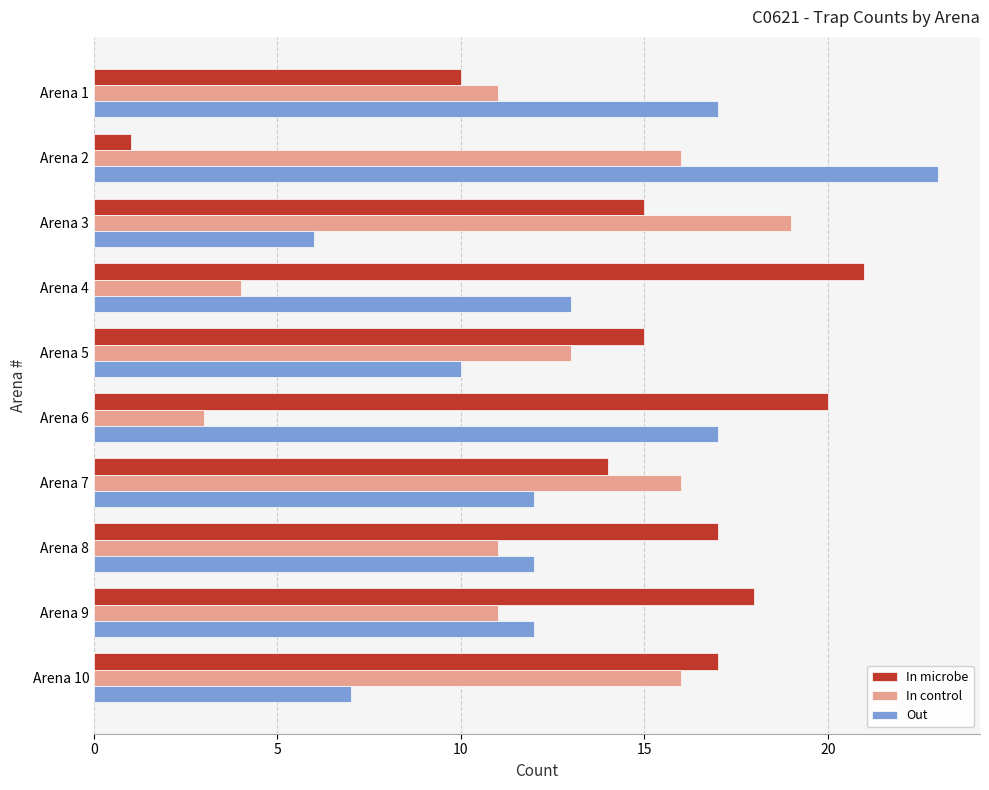

Which series has the largest total across all categories?

In microbe